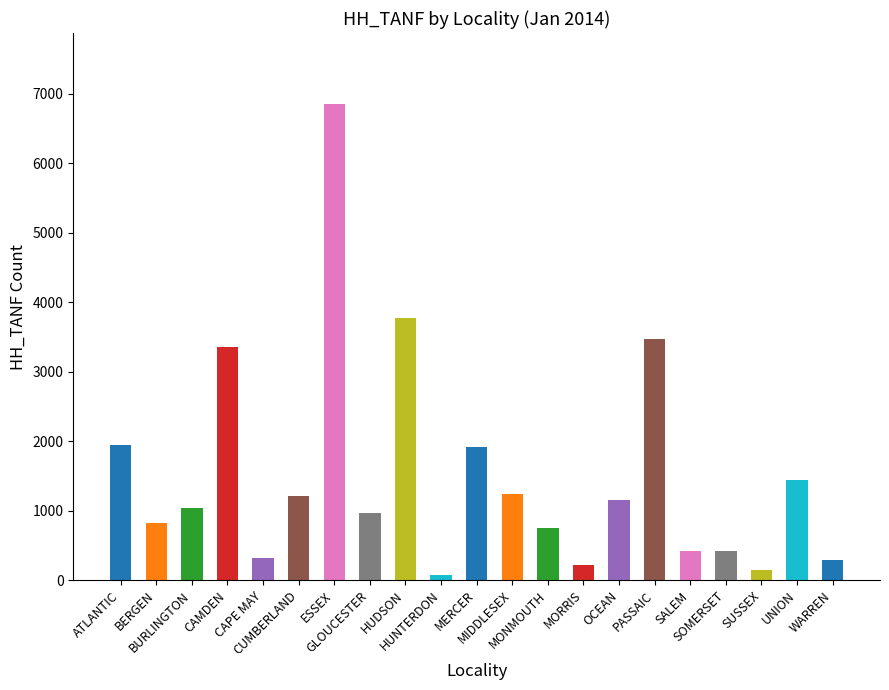

What is the difference between the maximum and minimum values?

6775